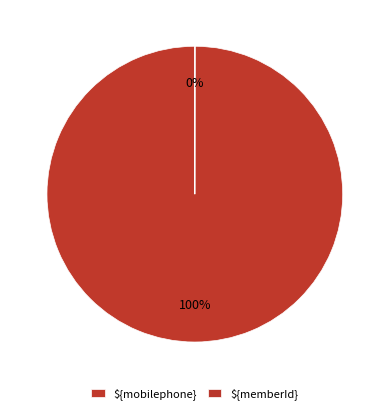

To the nearest percent, what is the difference between the ${mobilephone} and ${memberId} slice percentages?

100%